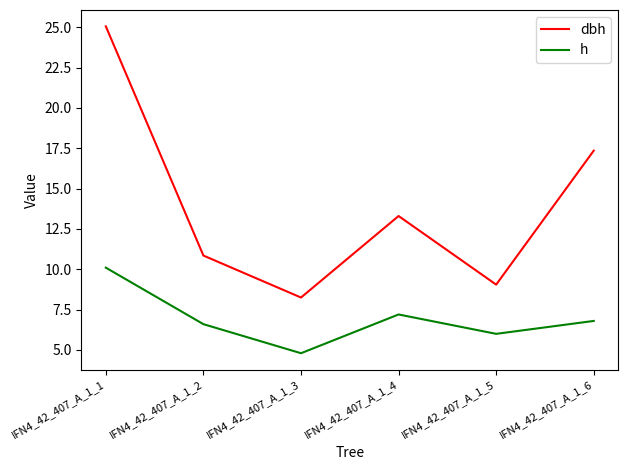

Between IFN4_42_407_A_1_1 and IFN4_42_407_A_1_5, which series saw the biggest shift?

dbh